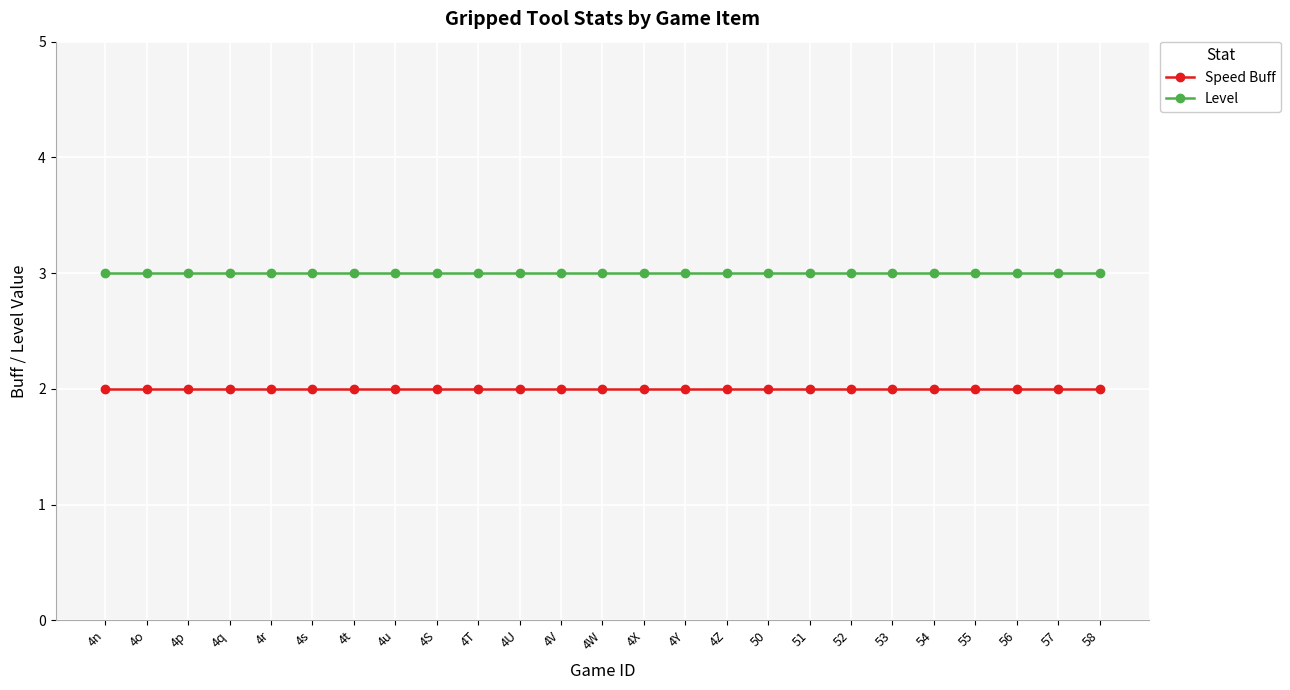

Rank the series by their average value, from highest to lowest.

Level, Speed Buff